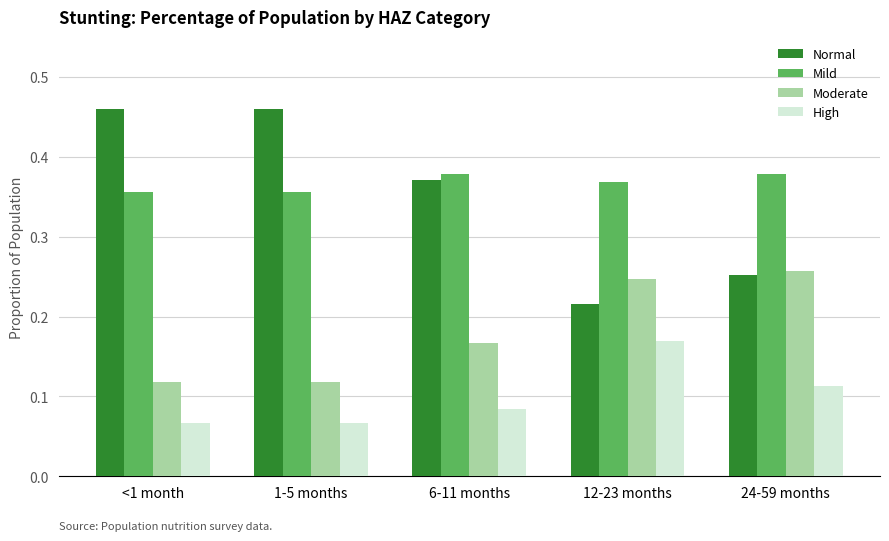

What is the sum of all Moderate values?

0.9